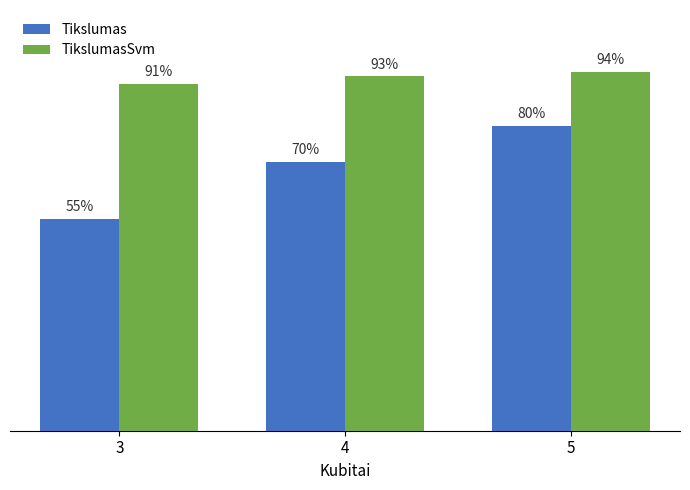

Between 4 and 5, which series saw the biggest shift?

Tikslumas